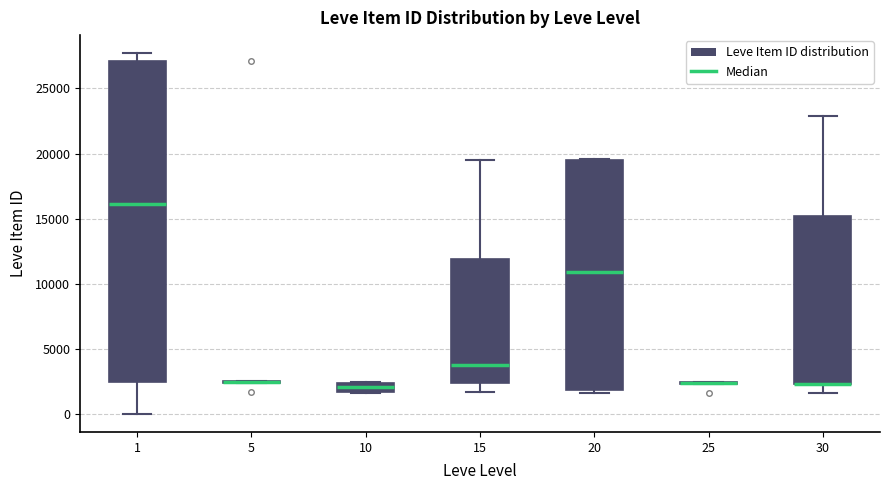

Which box is the tallest, from its lower edge to its upper edge?

1